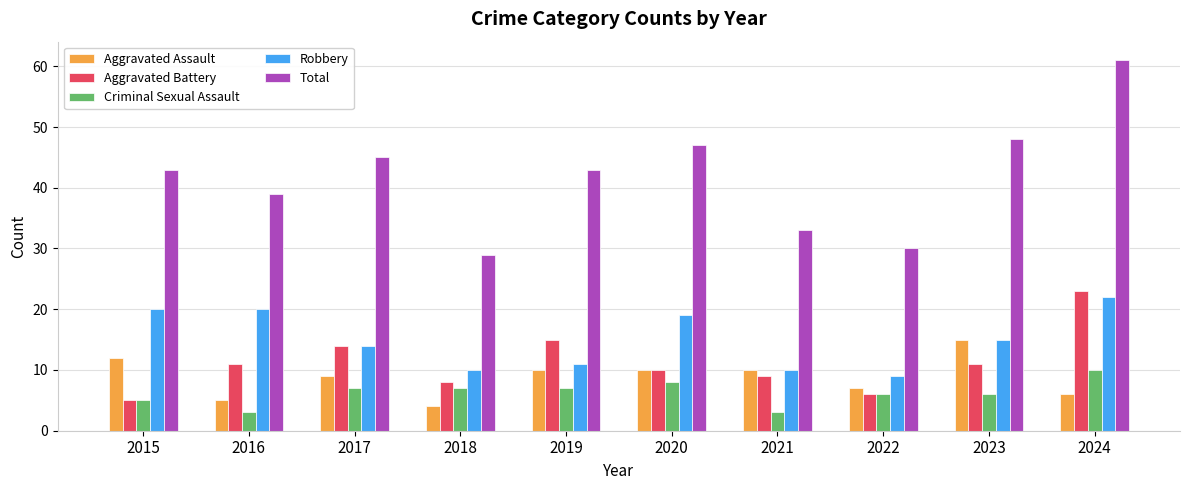

At which label does Criminal Sexual Assault reach its peak?

2024